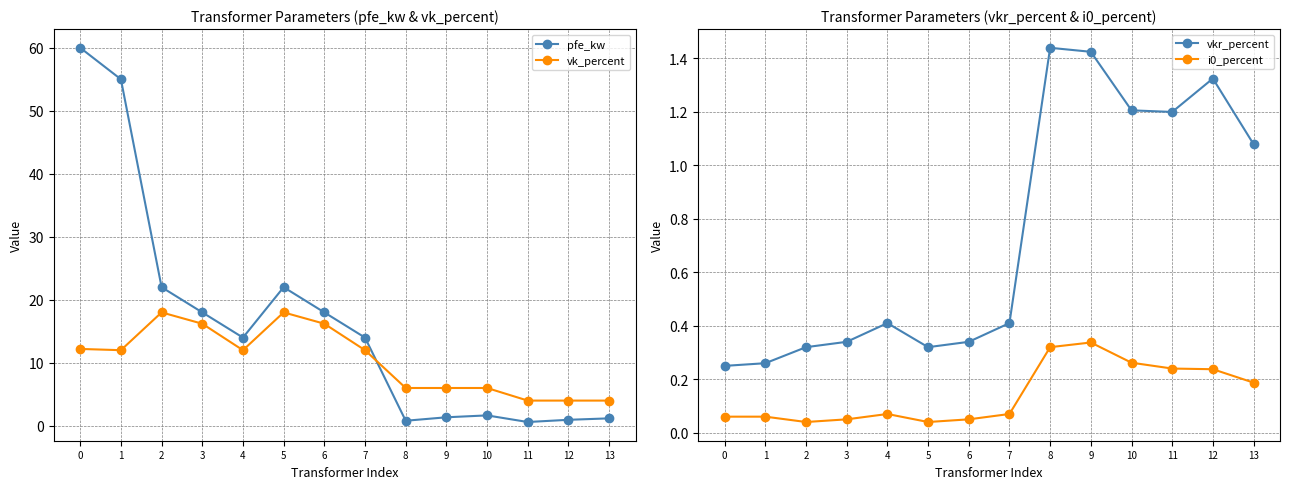

Read the pfe_kw value at 5.

22.0